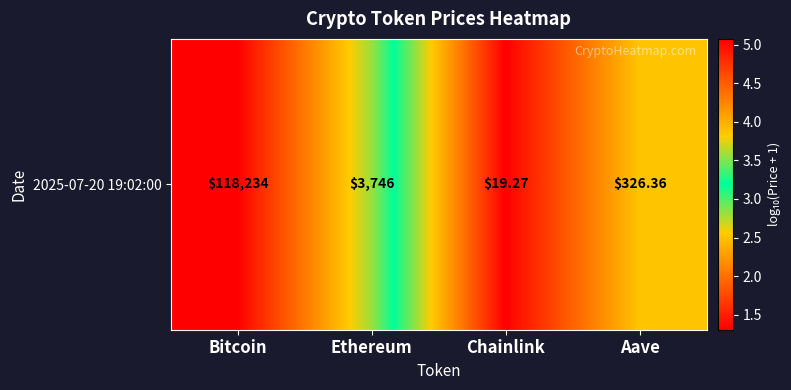

True or false: the data shows 1.3 at Chainlink.

True